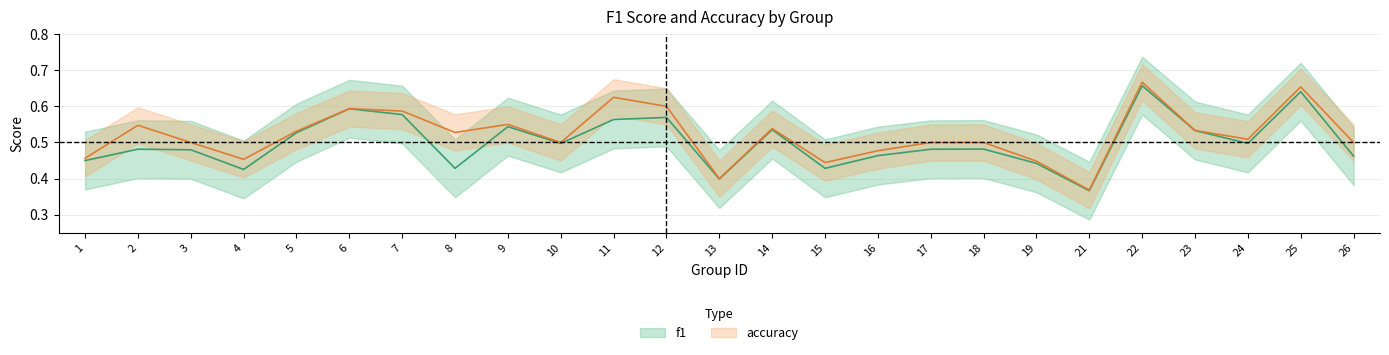

What is the value of the accuracy point at the 18th from the left?

0.5